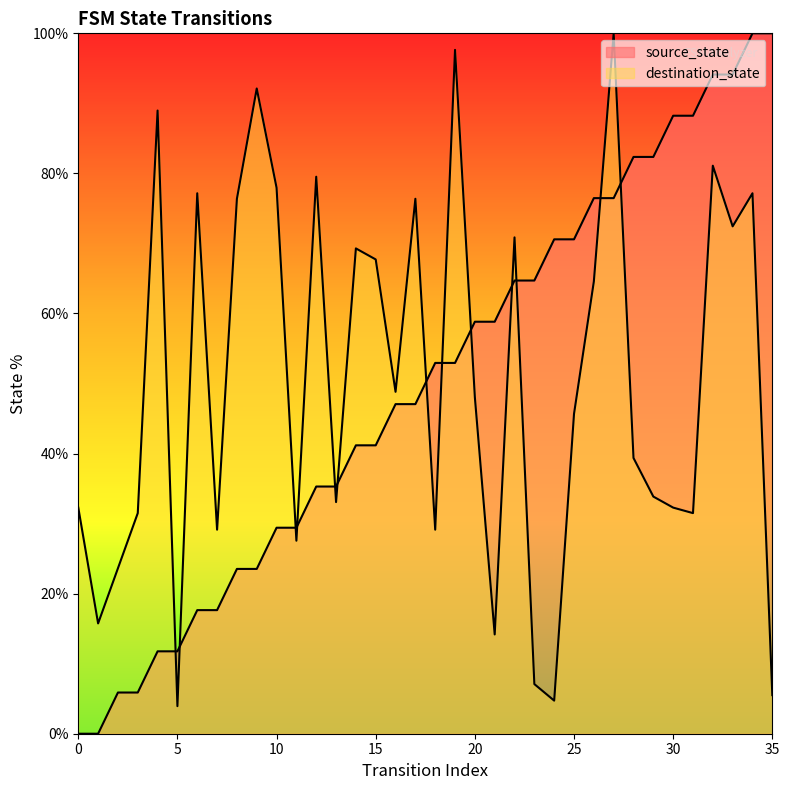

Is the value of destination_state at 25 greater than the value of source_state at 26?

No